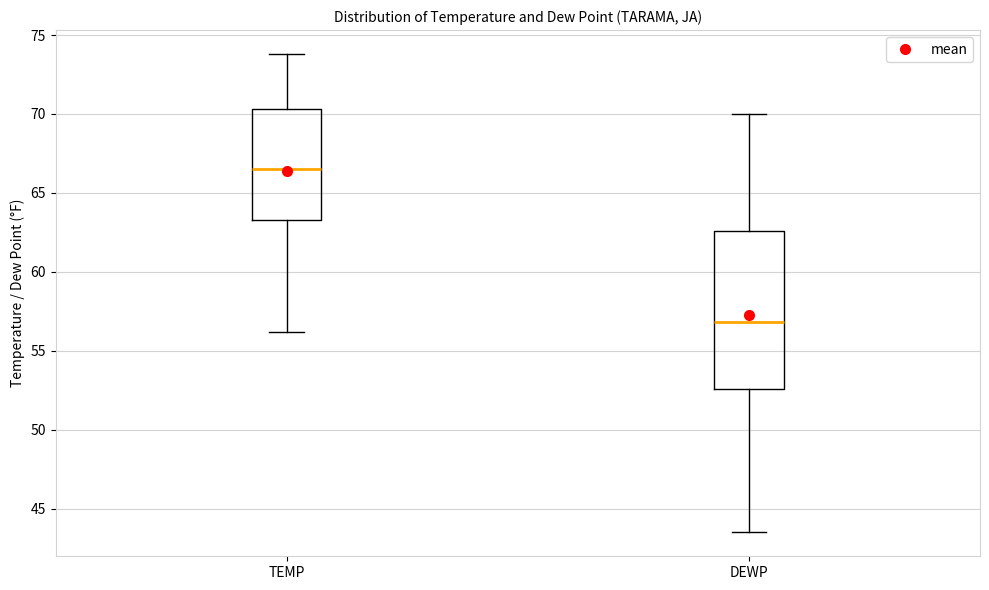

Reading left to right, transcribe this box plot: for each box, give where its median line is, the range the box spans, and where its two whiskers end, as read against the y-axis. The values are not printed on the chart, so give them approximately, as read against the axis.

TEMP: median 66.5, box 63.5 to 70.5, whiskers 56.0 to 74.0
DEWP: median 57.0, box 52.5 to 62.5, whiskers 43.5 to 70.0